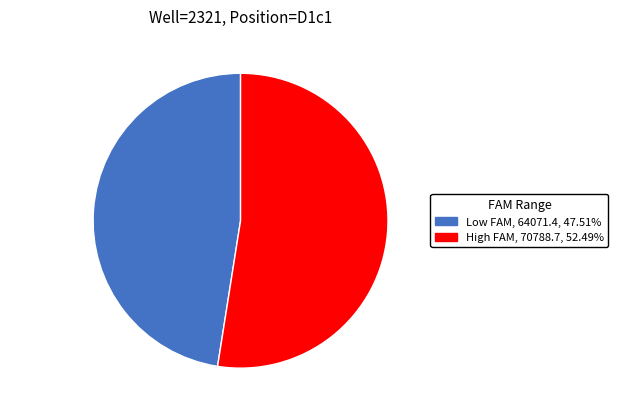

Is there any slice that represents more than half of the pie?

Yes